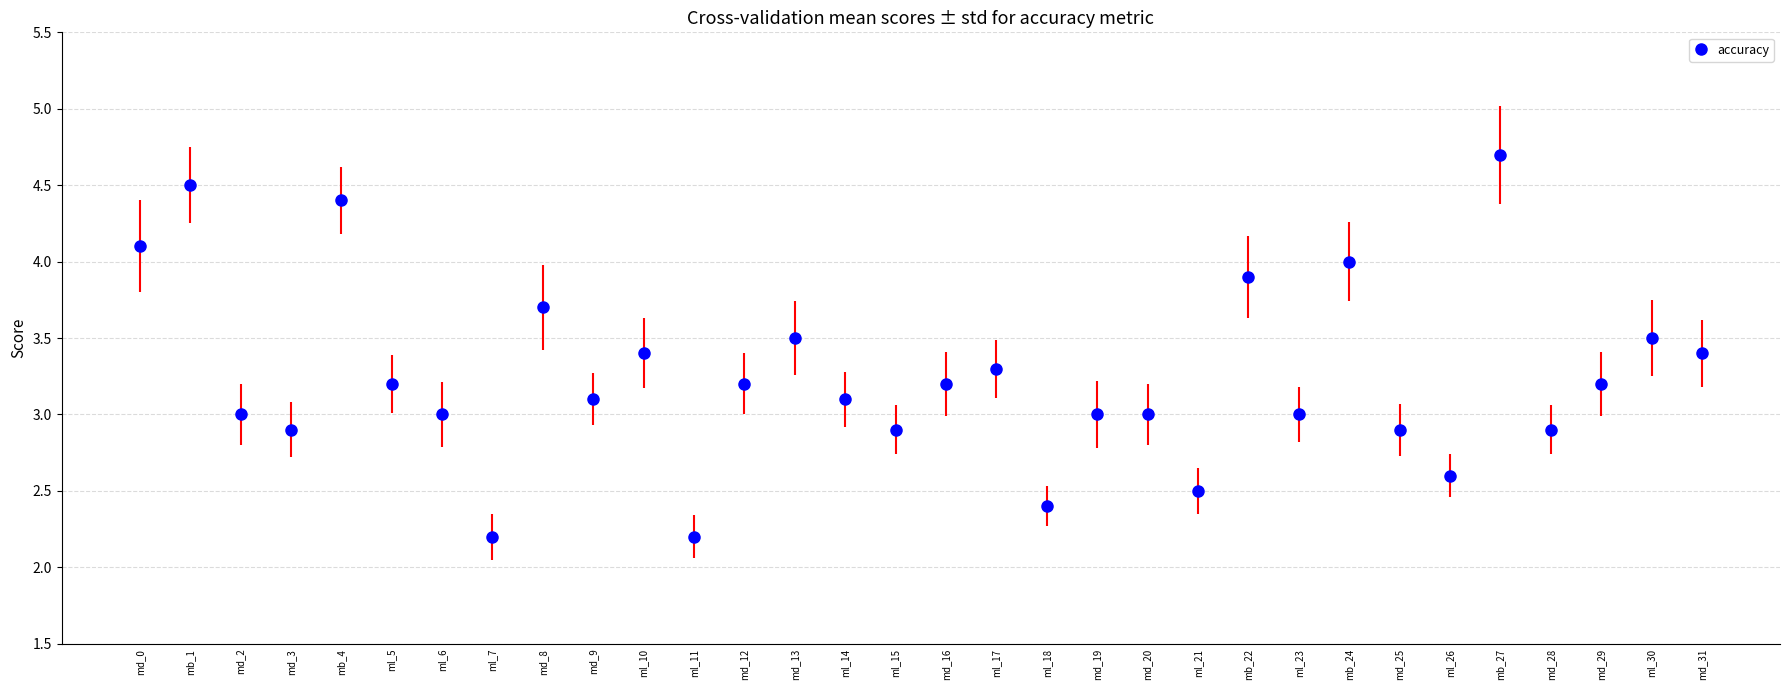

Reading right to left, extract all data points from this chart.

3.4	3.5	3.2	2.9	4.7	2.6	2.9	4.0	3.0	3.9	2.5	3.0	3.0	2.4	3.3	3.2	2.9	3.1	3.5	3.2	2.2	3.4	3.1	3.7	2.2	3.0	3.2	4.4	2.9	3.0	4.5	4.1